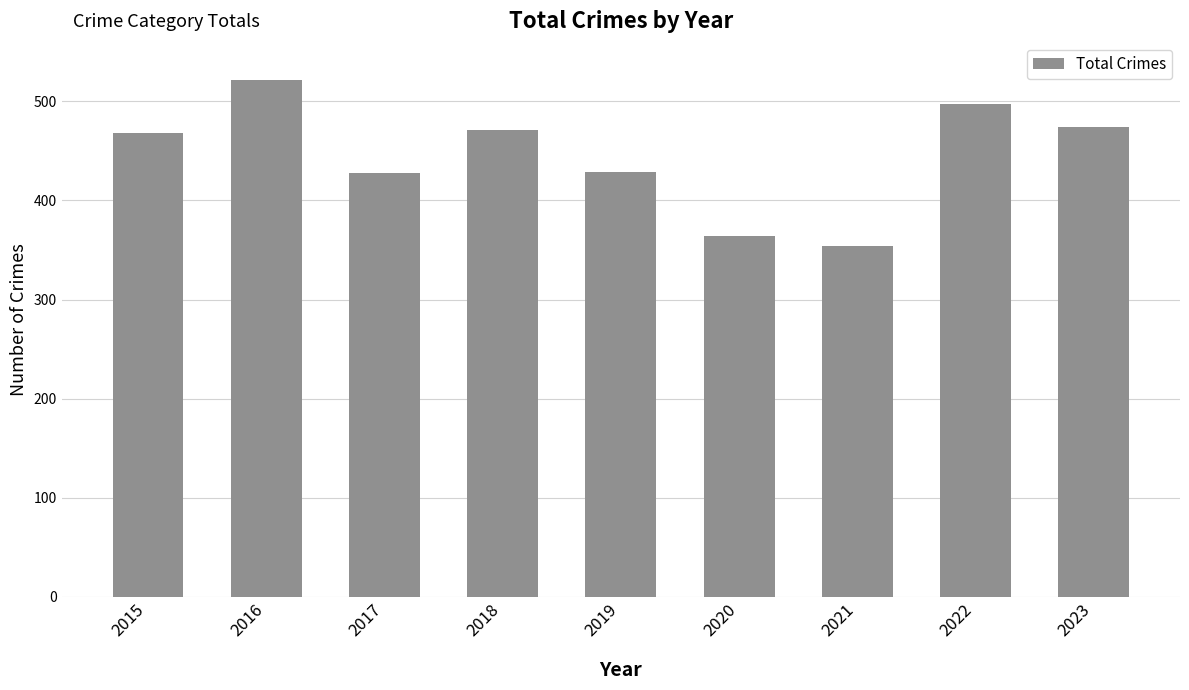

What value does the data have at 2021?

354